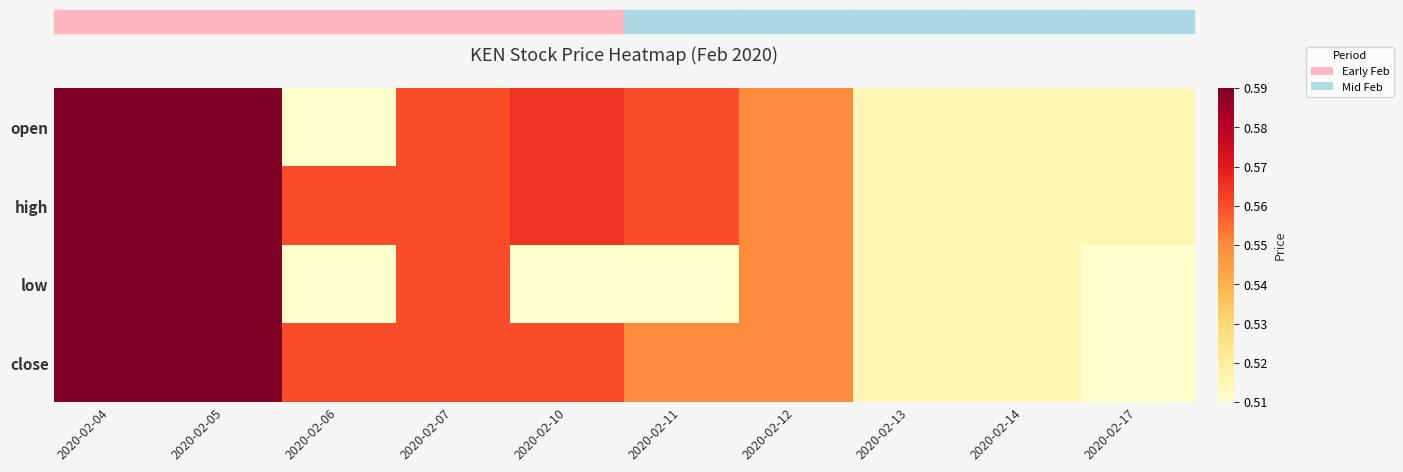

Reading left to right, transcribe all the data shown in this chart.

open: 2020-02-04=0.6	2020-02-05=0.6	2020-02-06=0.5	2020-02-07=0.6	2020-02-10=0.6	2020-02-11=0.6	2020-02-12=0.6	2020-02-13=0.5	2020-02-14=0.5	2020-02-17=0.5
high: 2020-02-04=0.6	2020-02-05=0.6	2020-02-06=0.6	2020-02-07=0.6	2020-02-10=0.6	2020-02-11=0.6	2020-02-12=0.6	2020-02-13=0.5	2020-02-14=0.5	2020-02-17=0.5
low: 2020-02-04=0.6	2020-02-05=0.6	2020-02-06=0.5	2020-02-07=0.6	2020-02-10=0.5	2020-02-11=0.5	2020-02-12=0.6	2020-02-13=0.5	2020-02-14=0.5	2020-02-17=0.5
close: 2020-02-04=0.6	2020-02-05=0.6	2020-02-06=0.6	2020-02-07=0.6	2020-02-10=0.6	2020-02-11=0.6	2020-02-12=0.6	2020-02-13=0.5	2020-02-14=0.5	2020-02-17=0.5